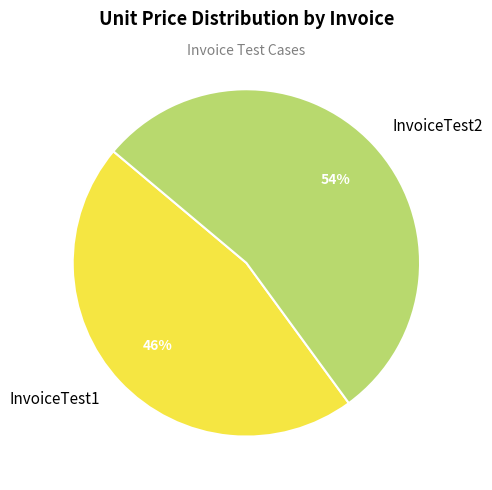

To the nearest percent, what is the combined percentage of InvoiceTest1 and InvoiceTest2?

100%